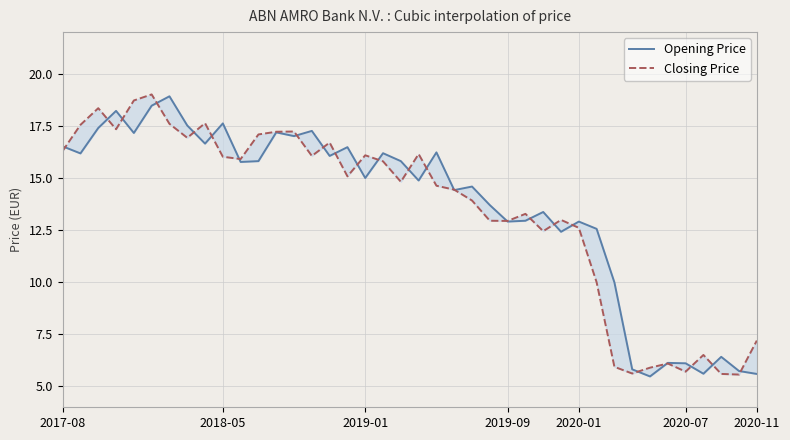

Rank the series by their average value, from lowest to highest.

Closing Price, Opening Price